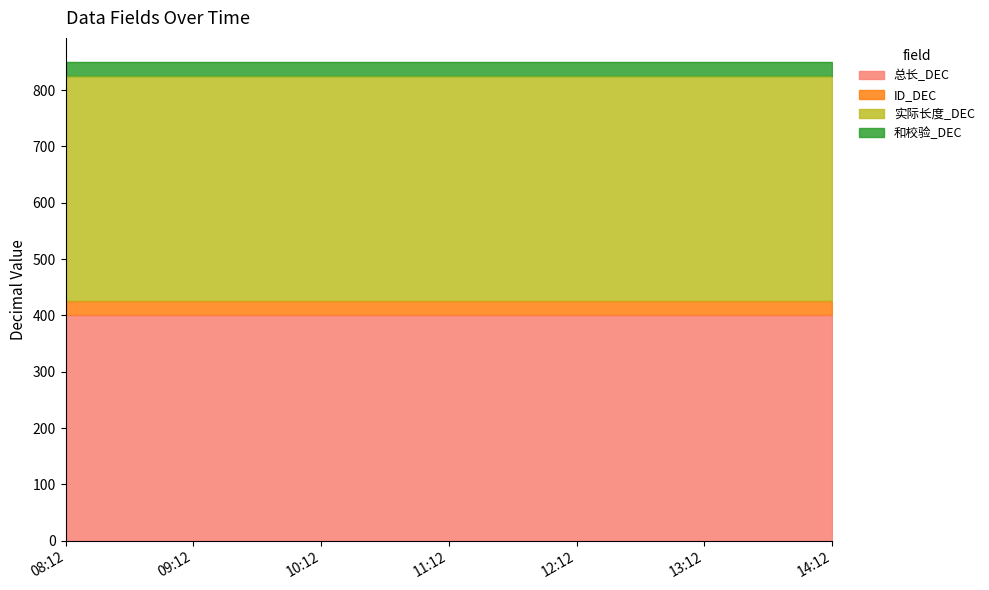

What is the label of the 6th point from the left?

13:12